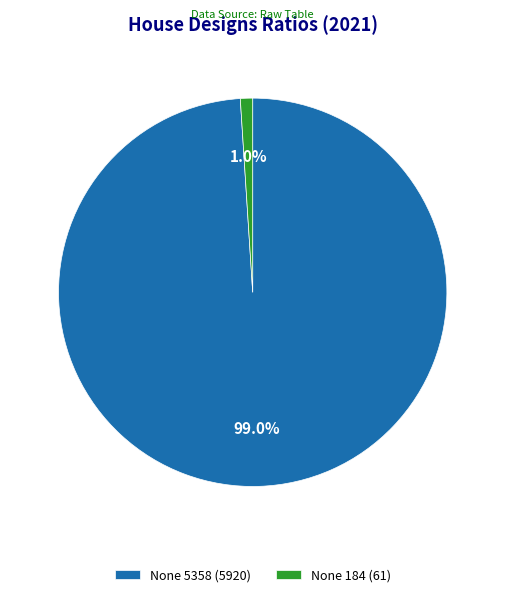

Count the number of slices in the pie.

2